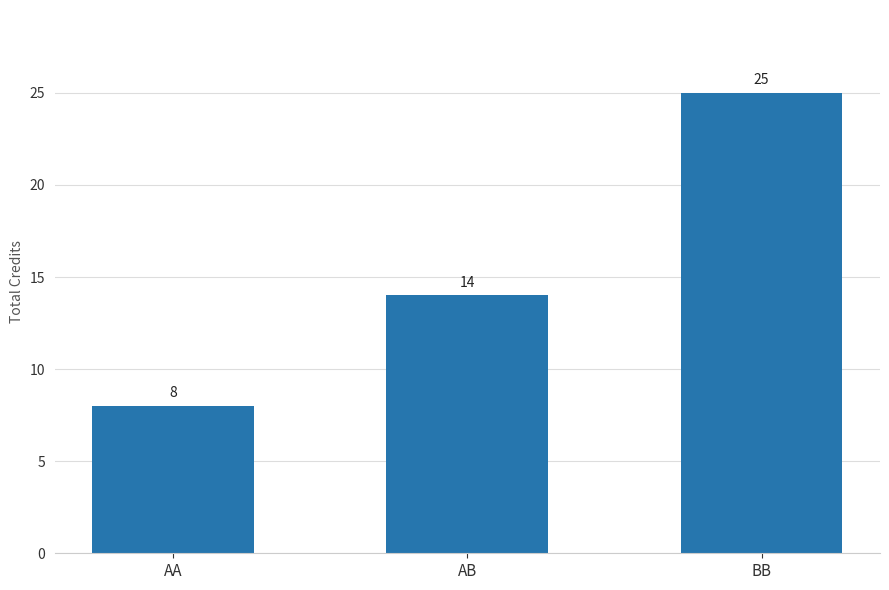

How many bars are there in total?

3